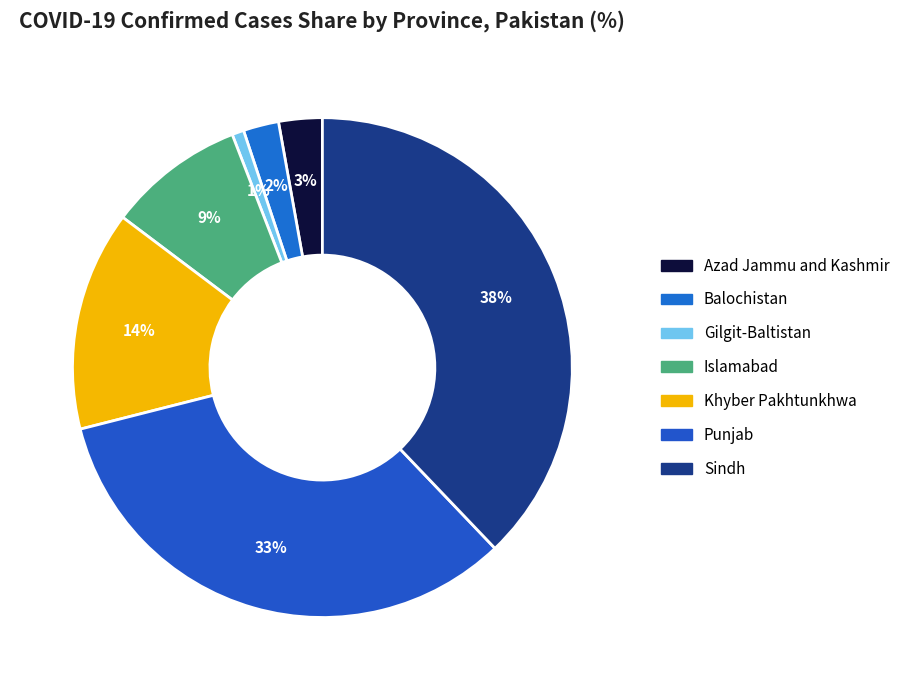

The Sindh slice represents 24% of the pie. True or false?

False